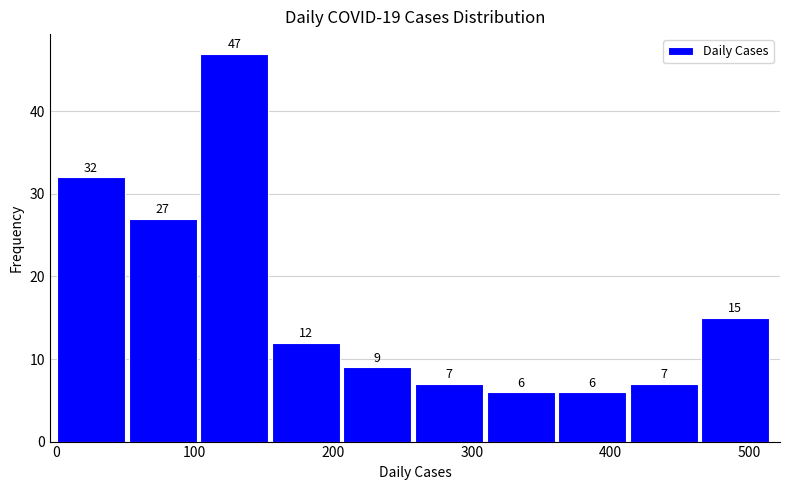

What is the height of the bar covering 310 to 360 on the x-axis? The bar edges are not printed on the chart, so give them approximately, as read against the axis.

6